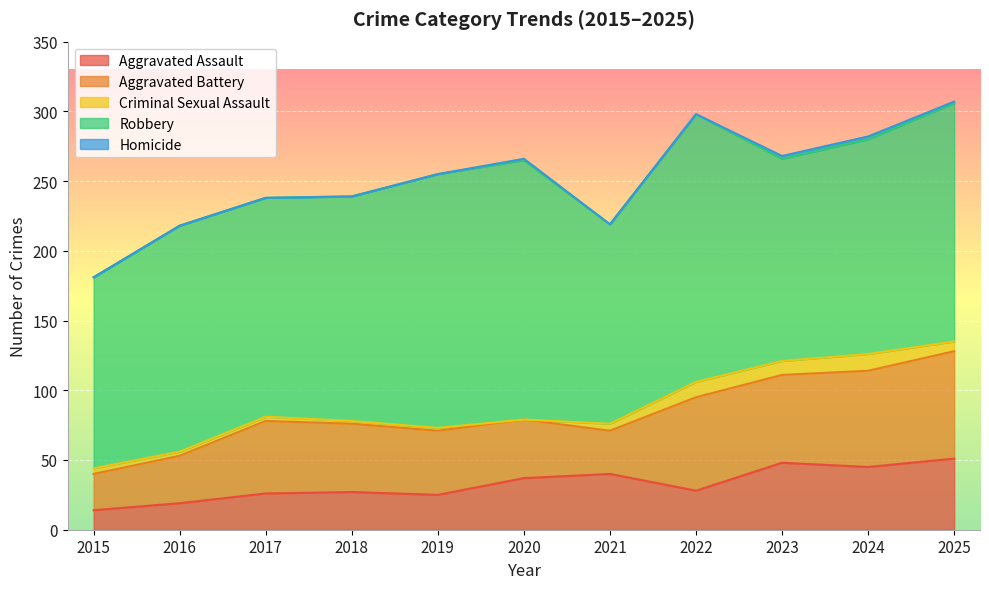

How many interior local valleys does the Criminal Sexual Assault series have?

2